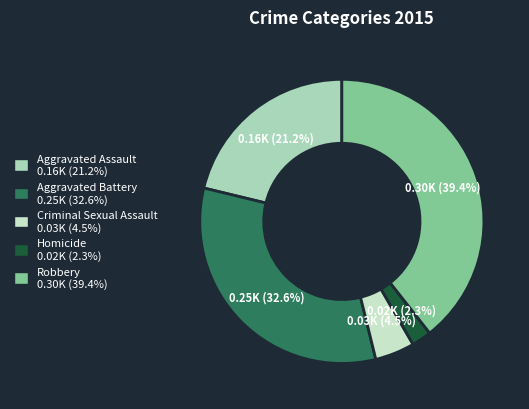

The Homicide slice represents 2% of the pie. True or false?

True